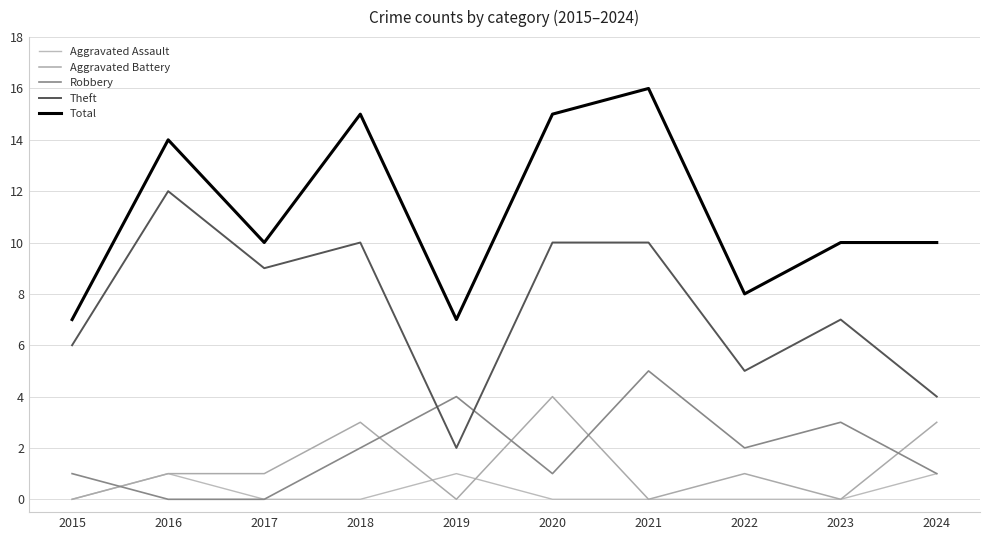

Is it true that Aggravated Assault equals 1 at 2021?

False